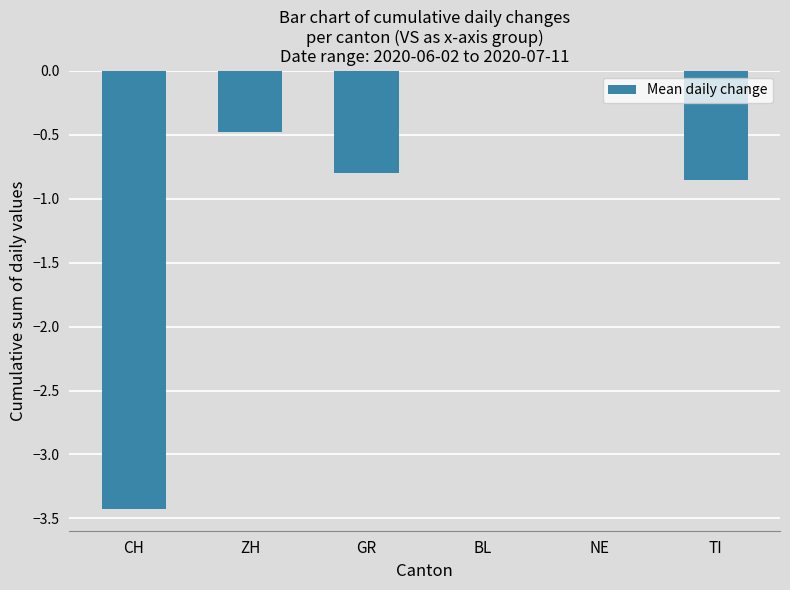

What is the change in value from ZH to BL?

+0.5